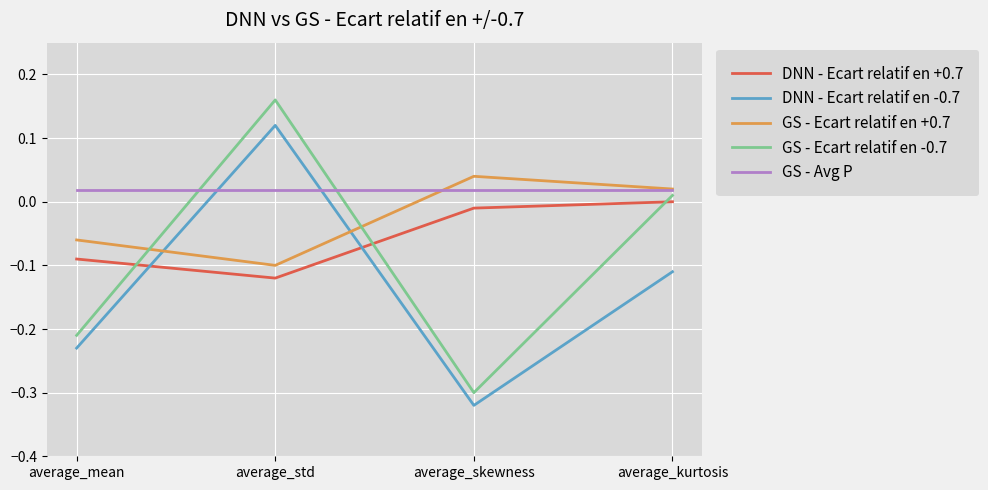

Which series changed the most between average_mean and average_std?

GS - Ecart relatif en -0.7